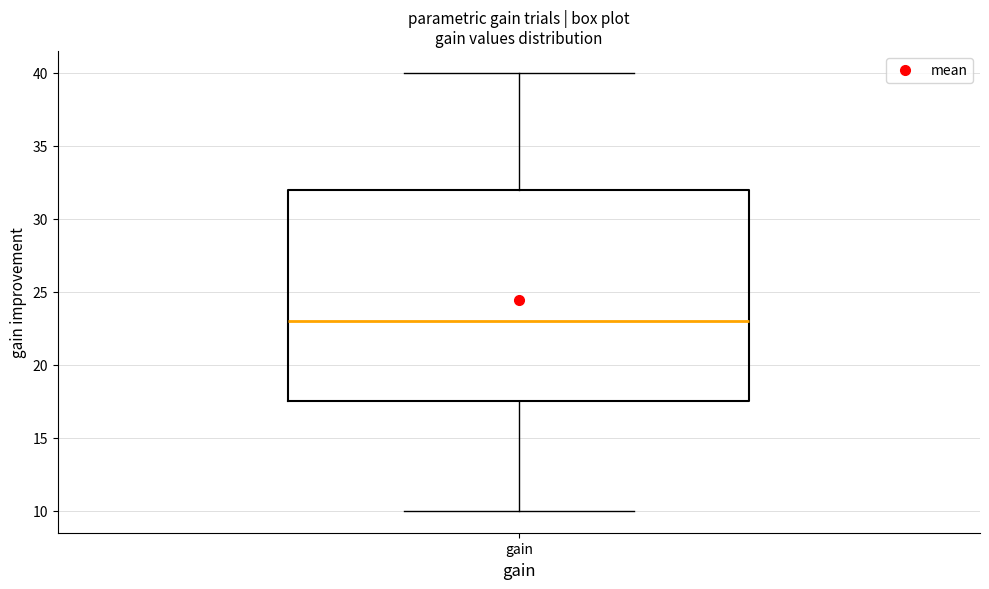

Where does the upper whisker of the box for gain end on the y-axis? The values are not printed on the chart, so give them approximately, as read against the axis.

40.0